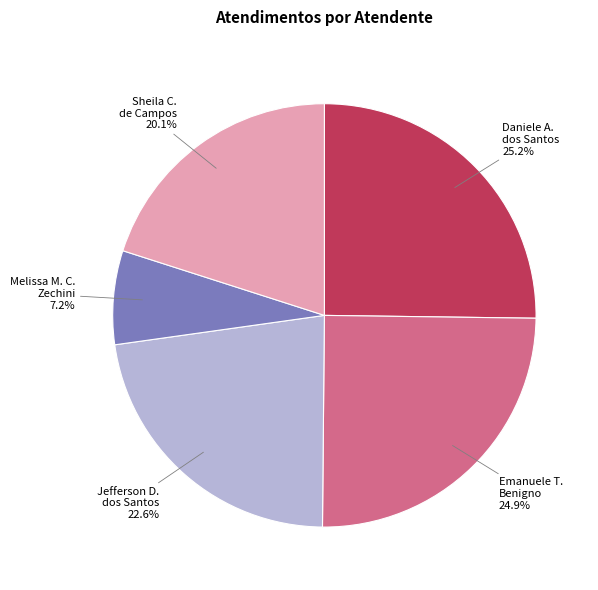

Does any single category account for the majority?

No